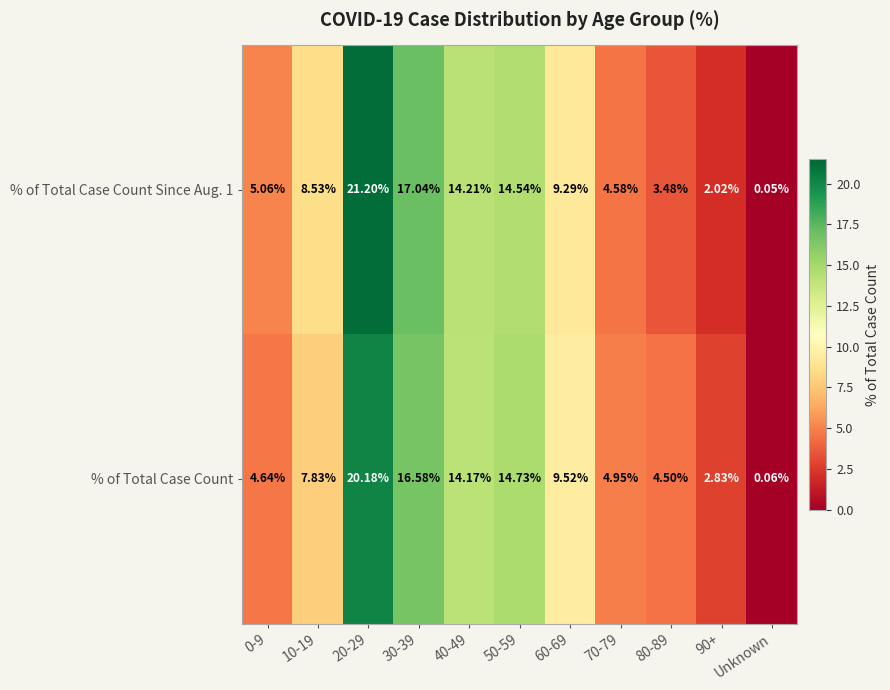

List the series in order of their peak value, highest first.

% of Total Case Count Since Aug. 1, % of Total Case Count